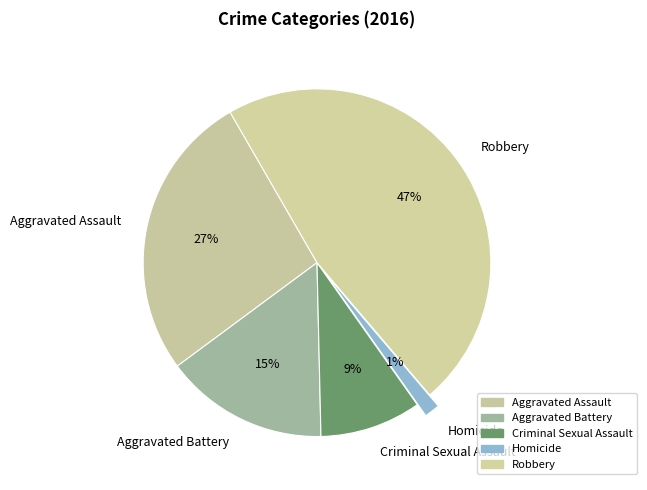

Which slice is the largest?

Robbery